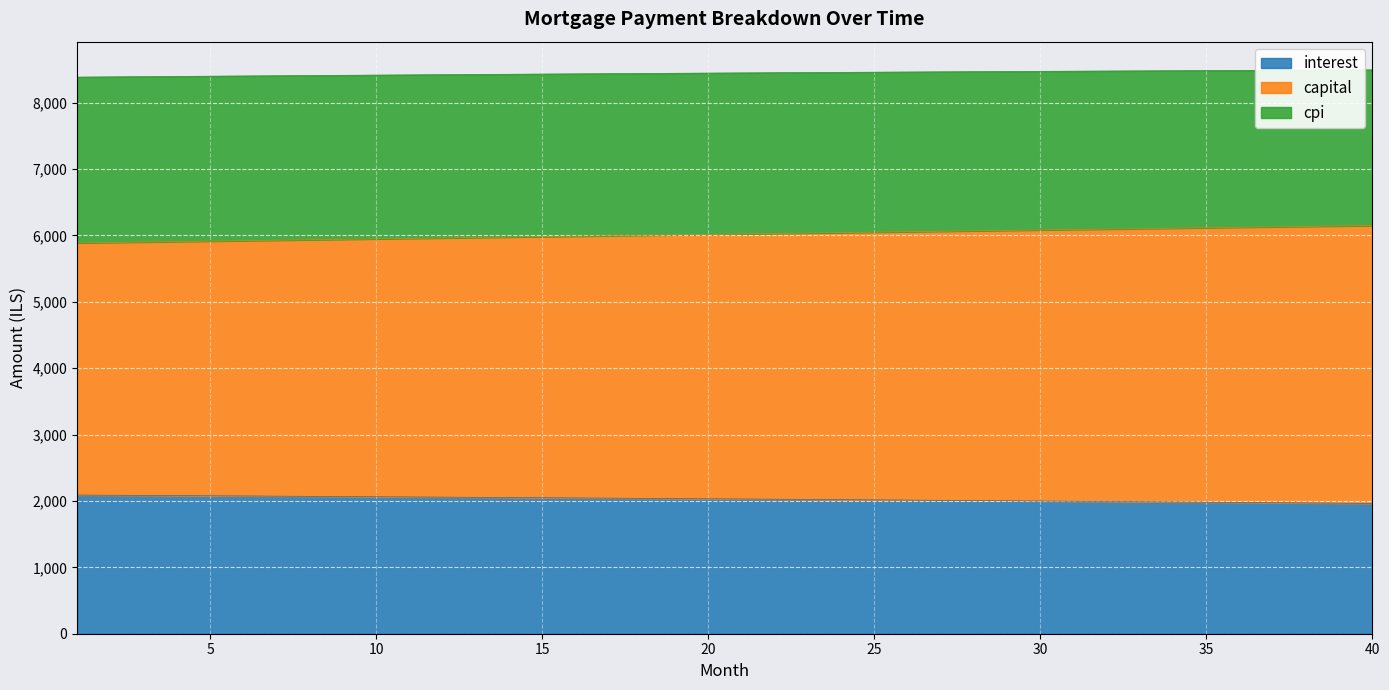

The cpi series shows 11349.6 at 19. True or false?

False